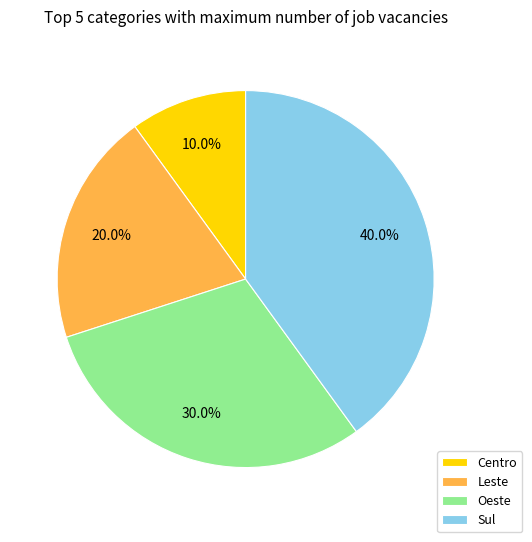

Count the number of slices in the pie.

4